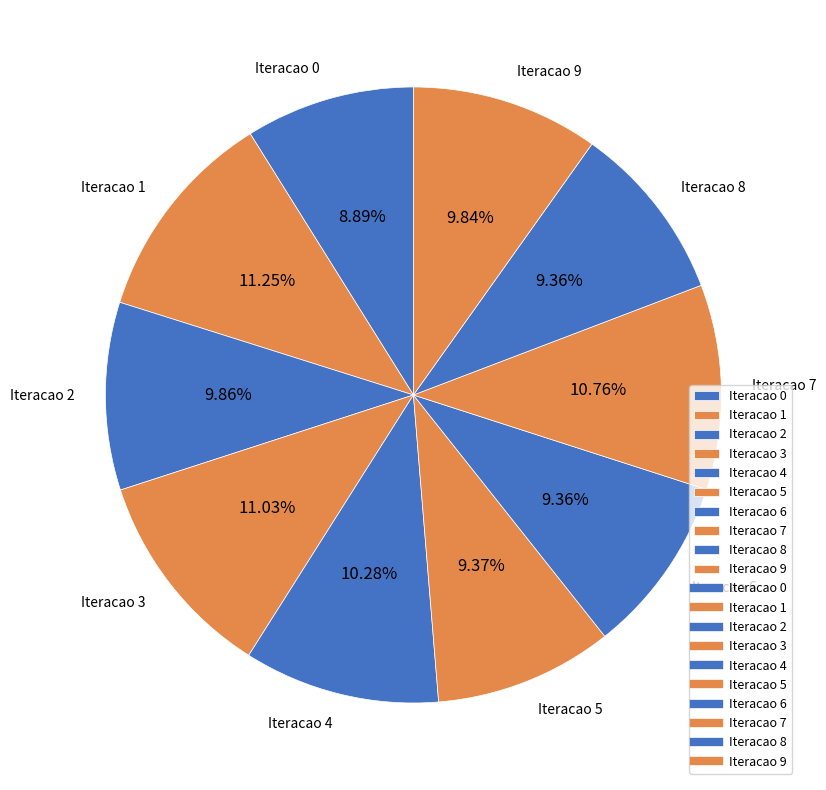

Combined, do Iteracao 8 and Iteracao 5 account for over 50%?

No